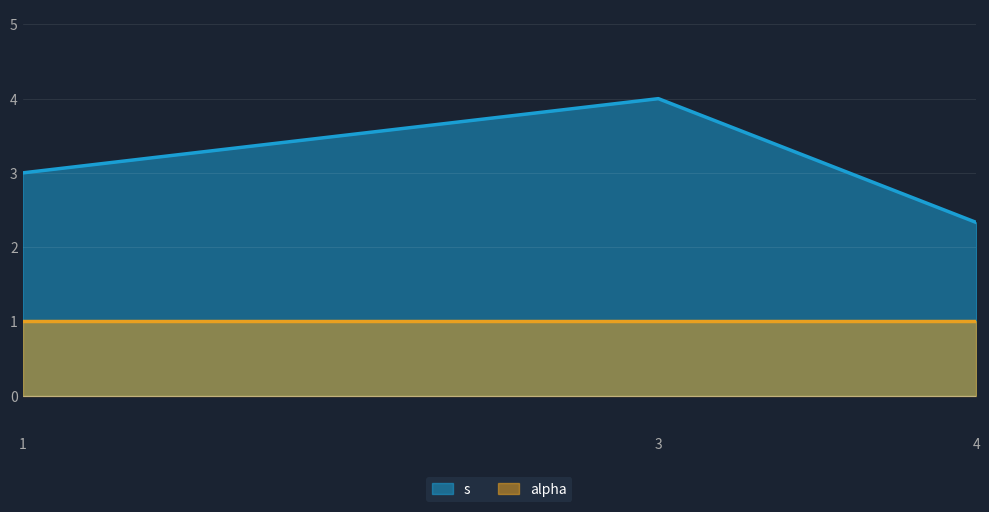

What is the sum of the alpha values at 1 and 4?

2.0